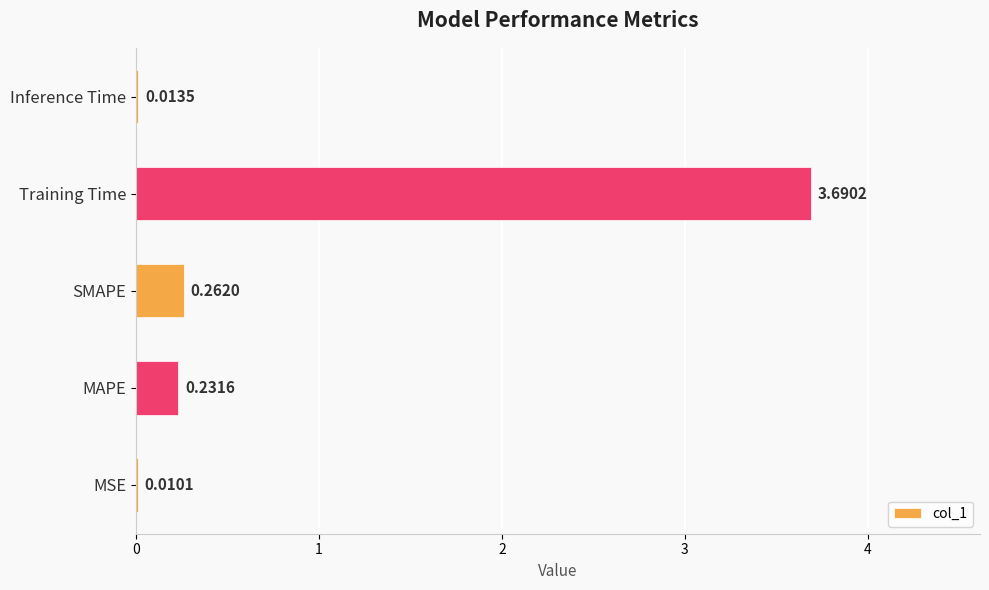

Which has a higher value, Inference Time or SMAPE?

SMAPE